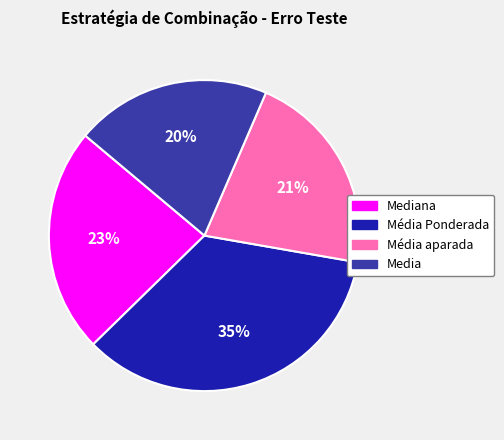

To the nearest percent, what is the difference between the largest and smallest slice percentages?

15%